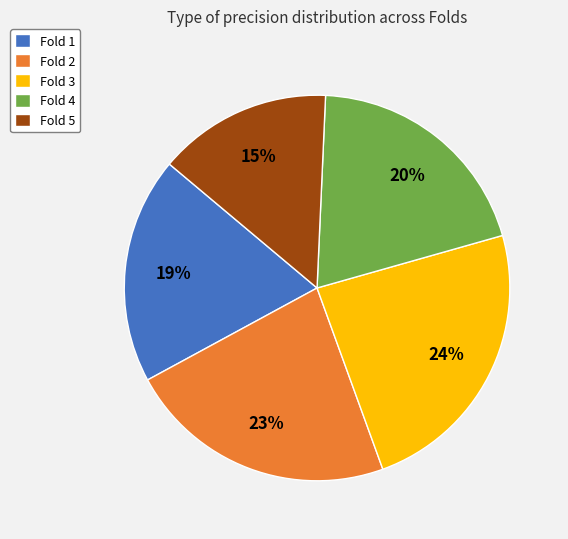

Is the sum of Fold 2 and Fold 4 greater than half?

No